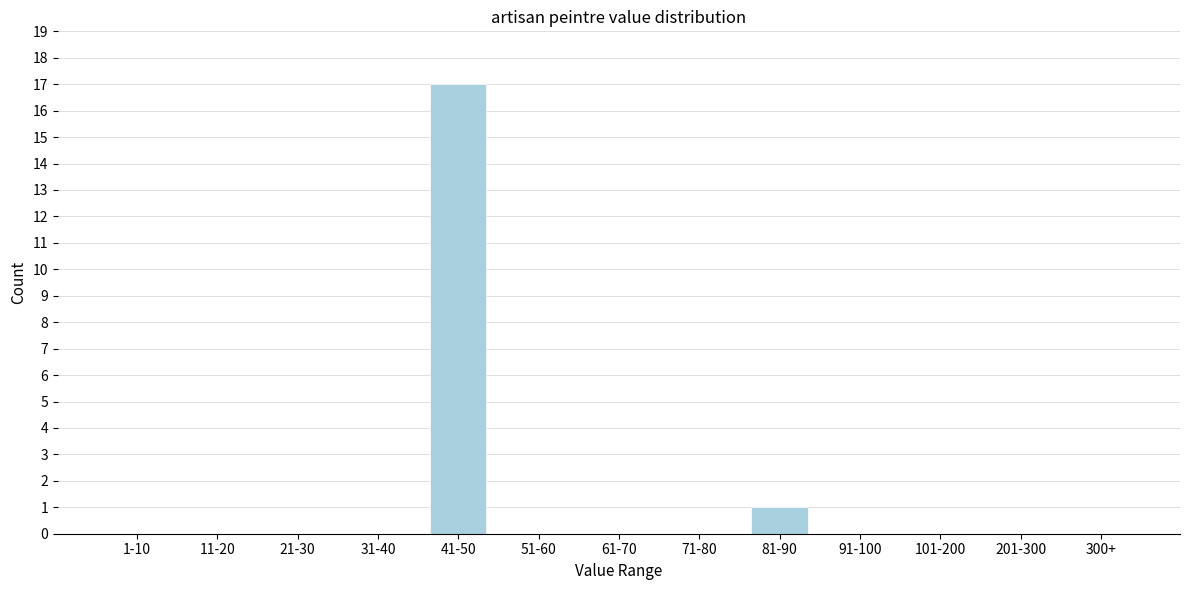

Reading right to left, what are all the values shown in this chart?

300+=0	201-300=0	101-200=0	91-100=0	81-90=1	71-80=0	61-70=0	51-60=0	41-50=17	31-40=0	21-30=0	11-20=0	1-10=0